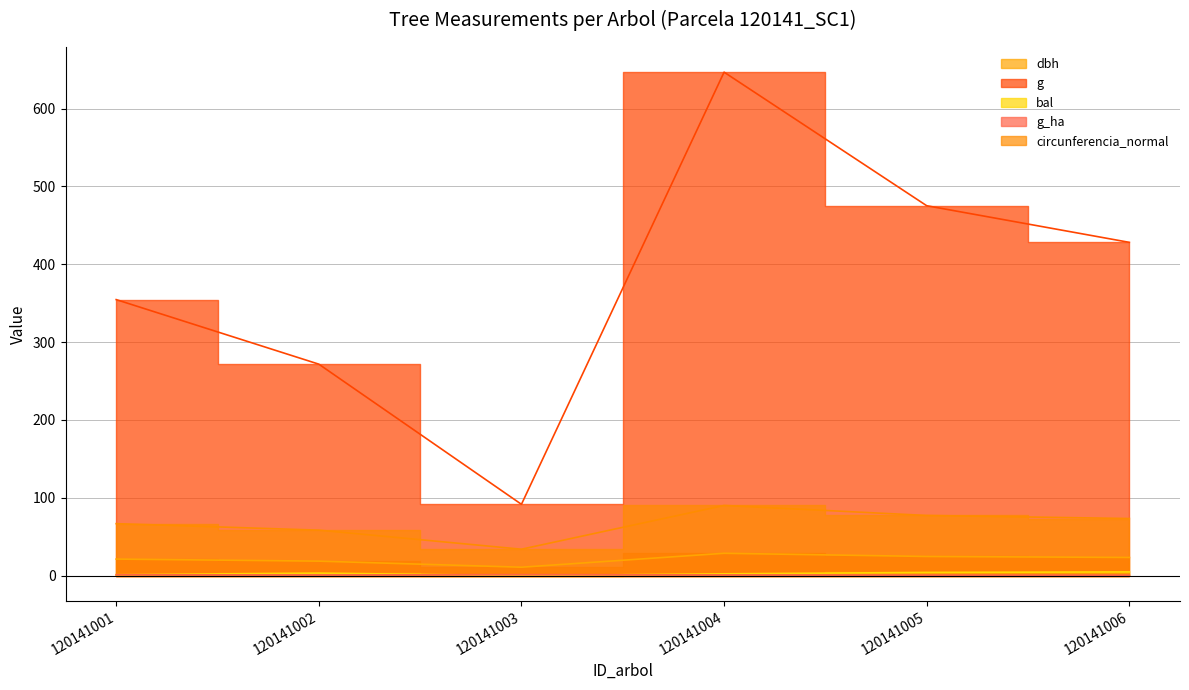

Reading left to right, what are all the values shown in this chart?

dbh: 120141001=21.2	120141002=18.6	120141003=10.8	120141004=28.7	120141005=24.6	120141006=23.4
g: 120141001=354.7	120141002=271.7	120141003=91.6	120141004=646.9	120141005=475.3	120141006=428.2
bal: 120141001=1.2	120141002=3.2	120141003=0.0	120141004=2.3	120141005=4.1	120141006=4.8
g_ha: 120141001=1.1	120141002=0.9	120141003=1.2	120141004=0.9	120141005=0.7	120141006=0.6
circunferencia_normal: 120141001=66.8	120141002=58.4	120141003=33.9	120141004=90.2	120141005=77.3	120141006=73.4